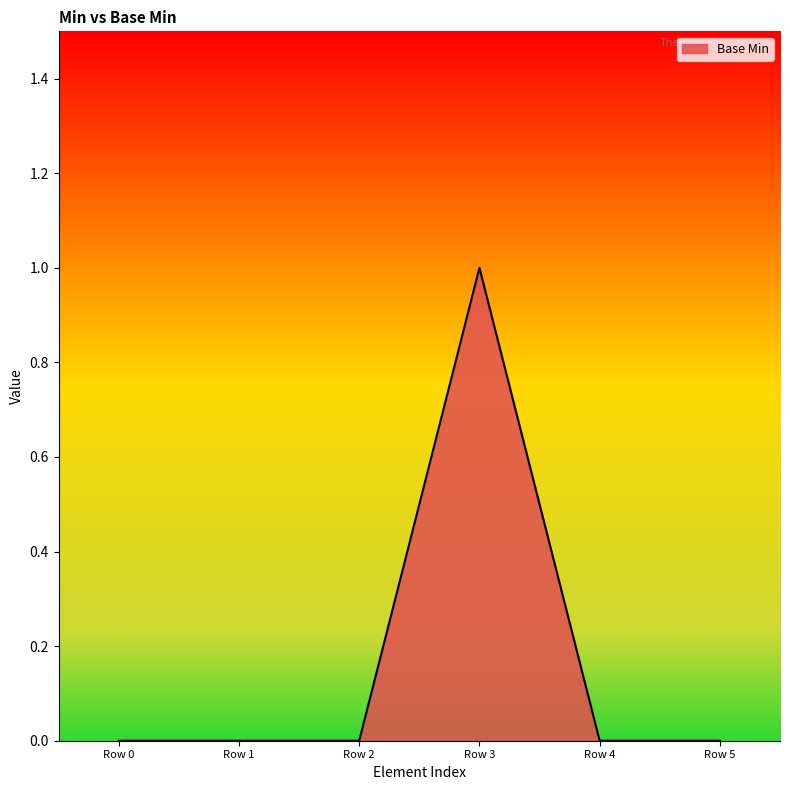

Reading left to right, extract all data points from this chart.

0	0	0	1	0	0